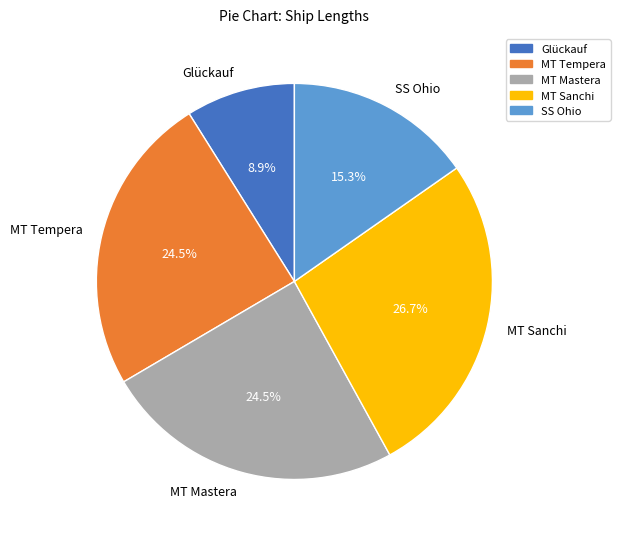

Does MT Sanchi account for over 50% of the chart?

No